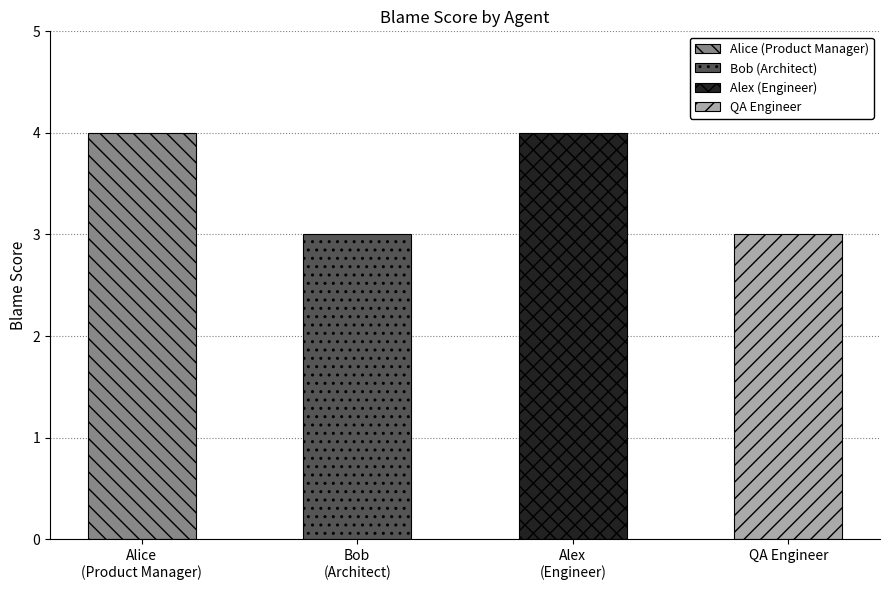

List the labels in order of value, smallest first.

Bob (Architect), QA Engineer, Alice (Product Manager), Alex (Engineer)